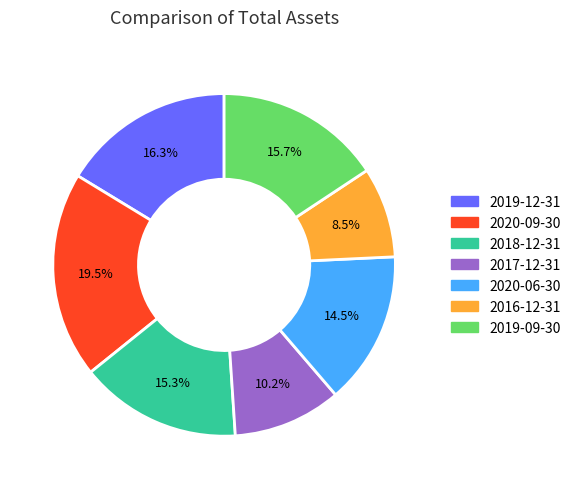

Is there a majority slice in this chart?

No